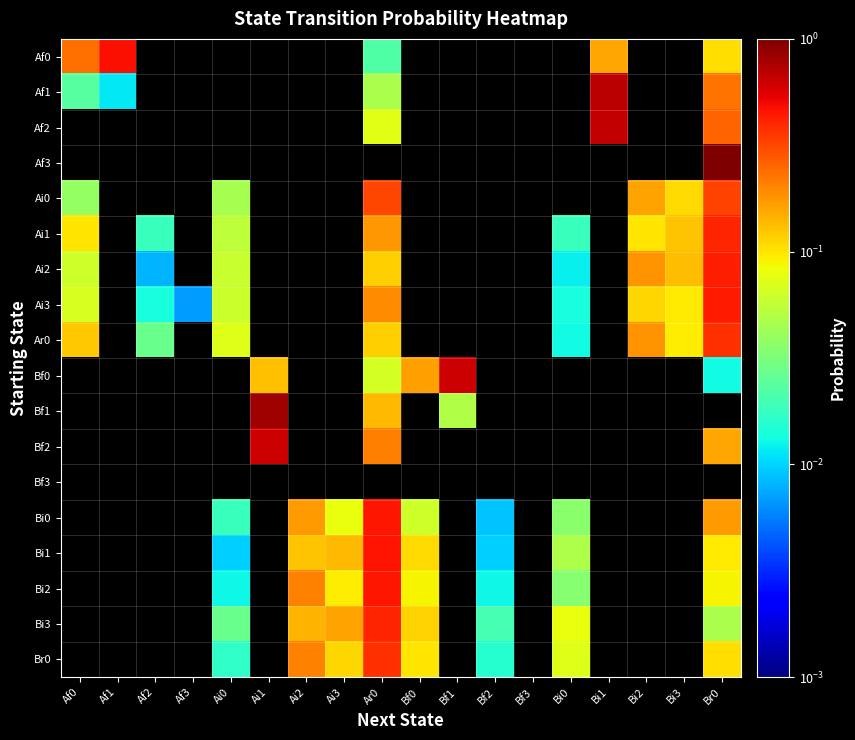

Is it true that Af1 equals 0.0 at Ar0?

False